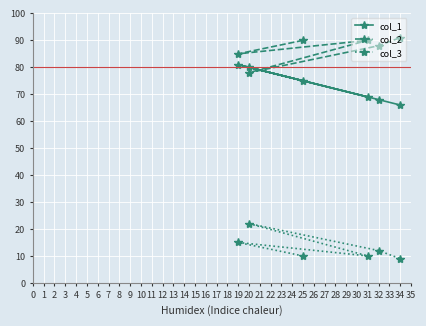

Rank the series at 25 from highest to lowest value.

col_2, col_1, col_3